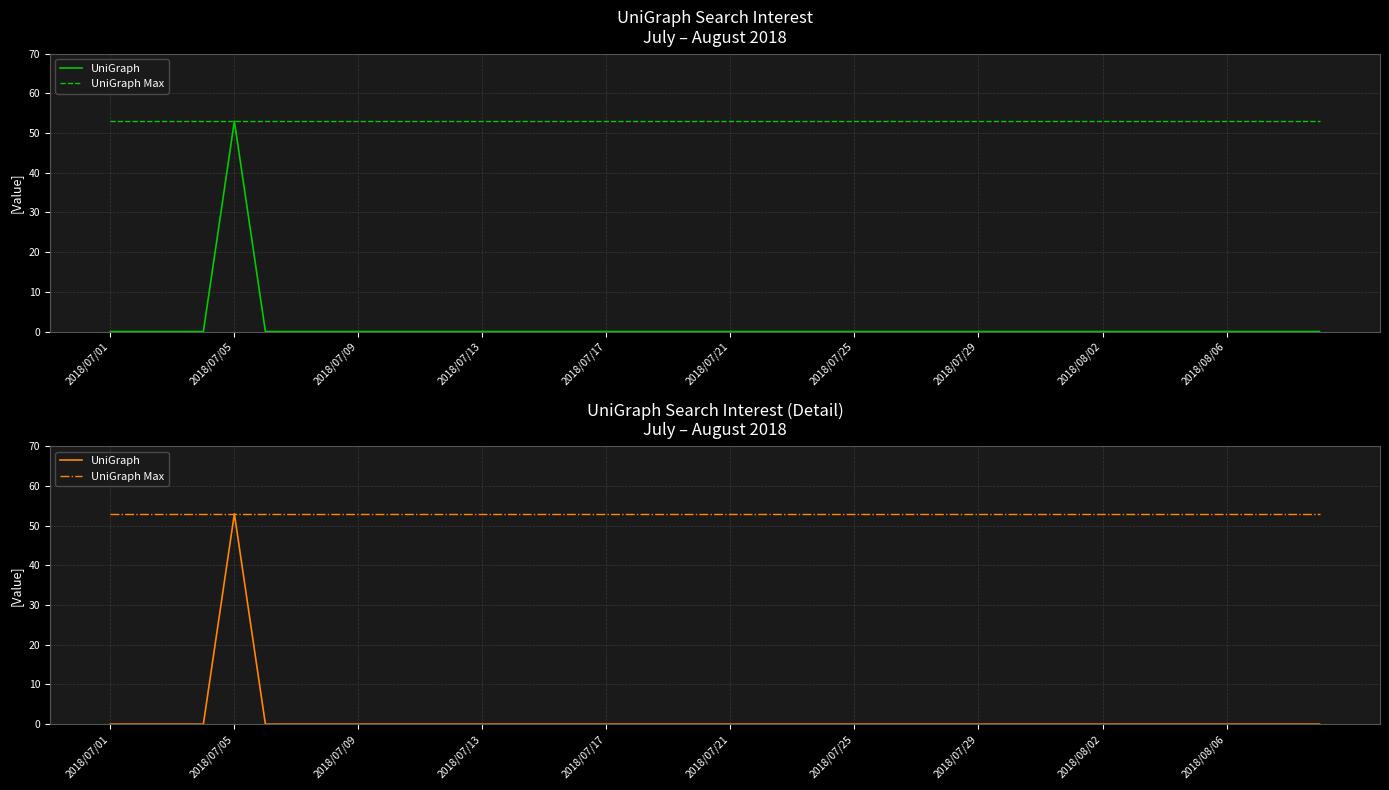

List the series in order of their peak value, lowest first.

UniGraph, UniGraph Max